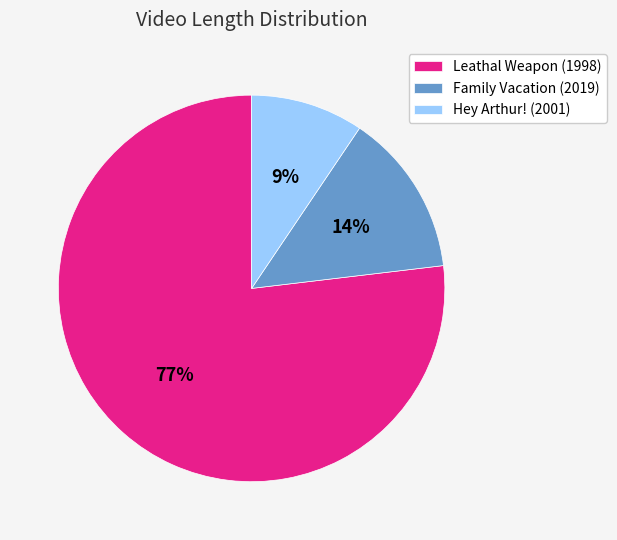

Is it true that Leathal Weapon (1998) is 77% of the pie?

True